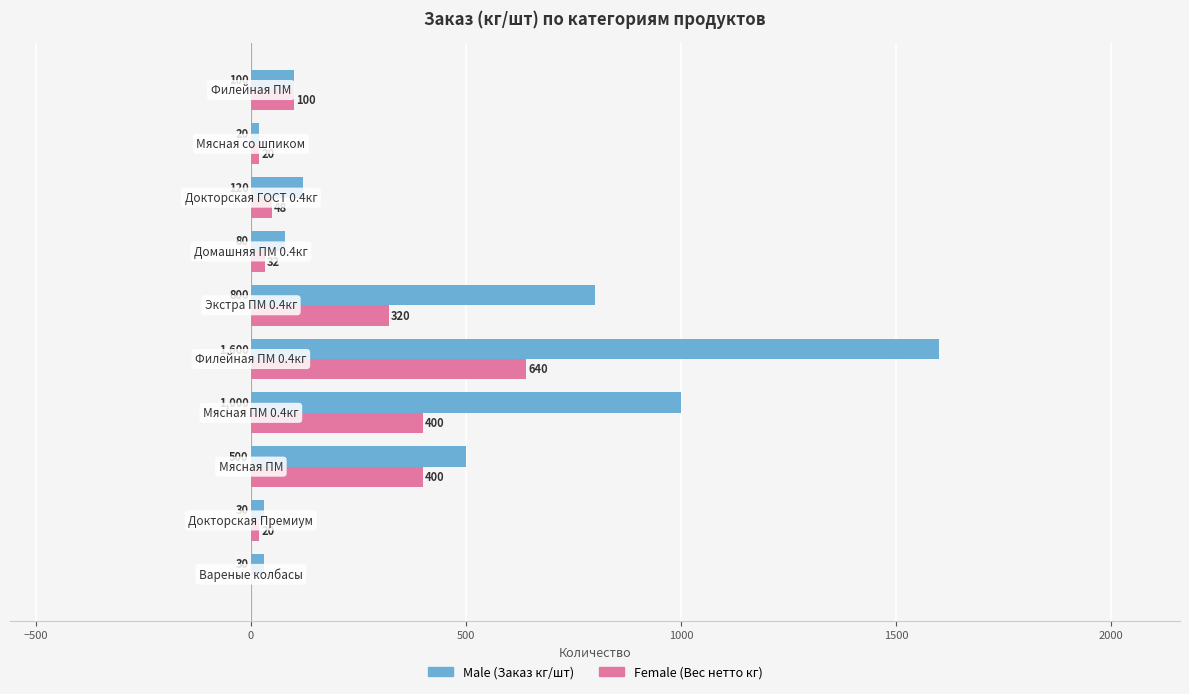

What is the greatest value displayed?

1600